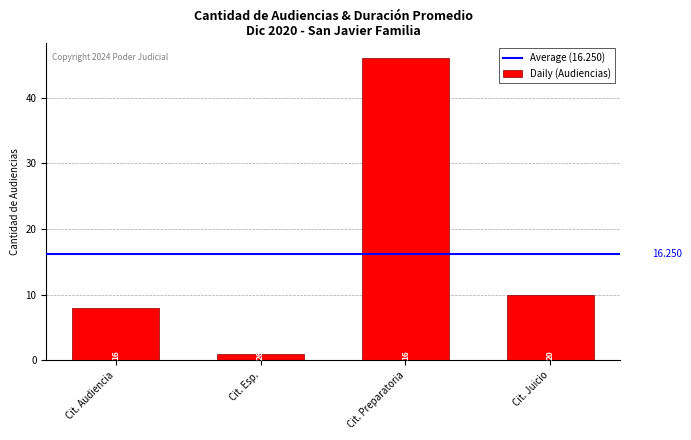

Does the chart contain any negative values?

No